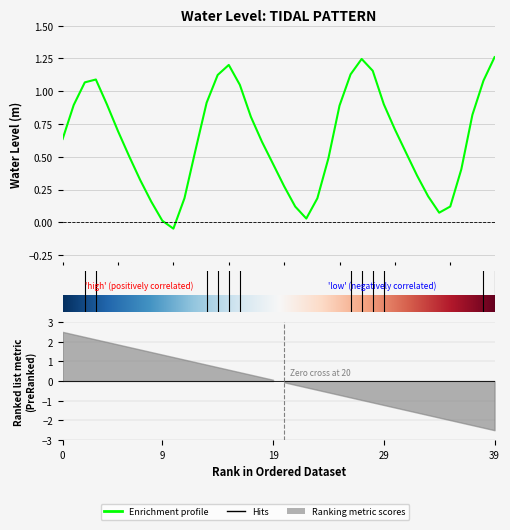

Count the number of values greater than 0.

39